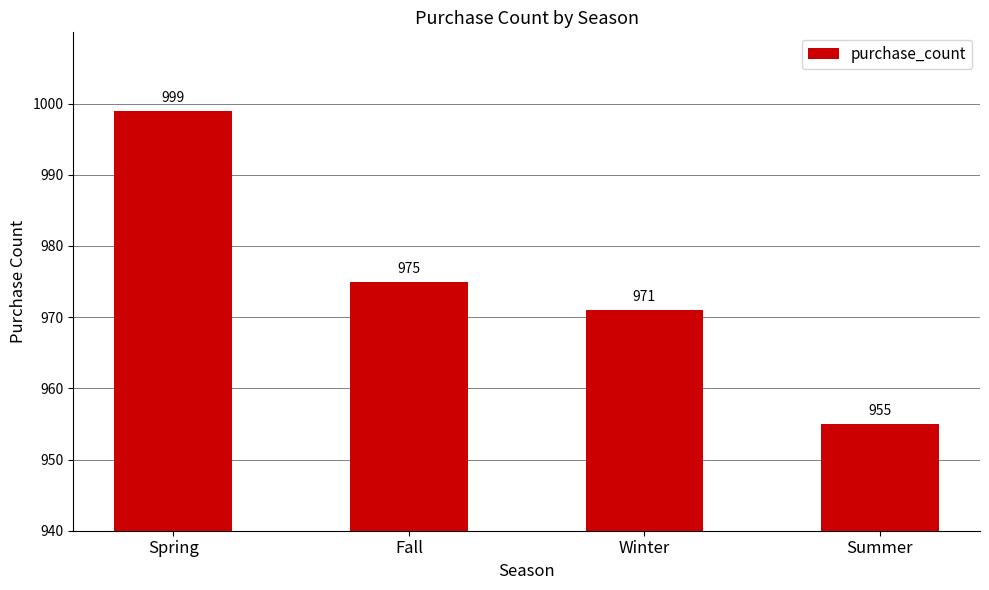

What is the greatest value displayed?

999